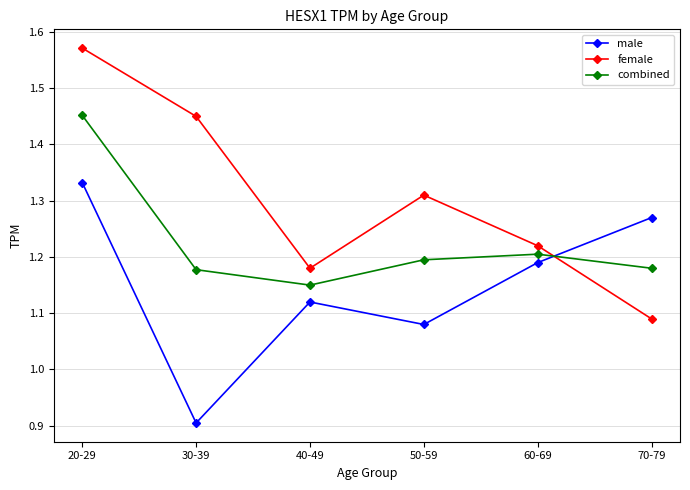

At which label is male closest to 1?

50-59